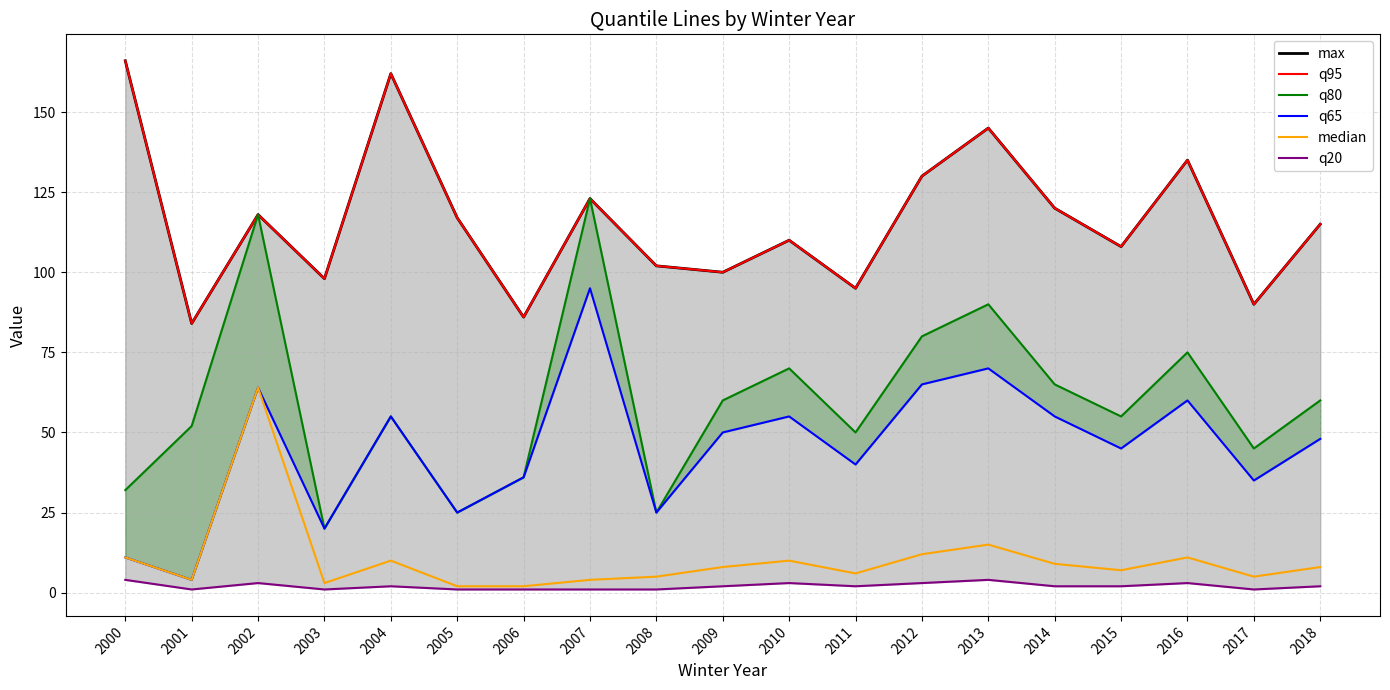

How many data points in median are less than 8?

9